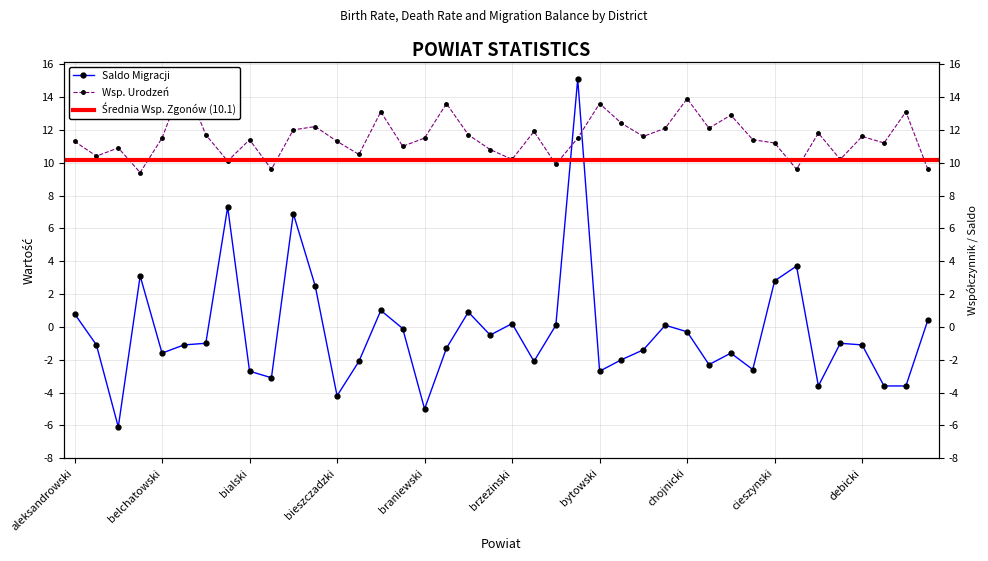

At wsp_urodzen, list the series in order from largest to smallest.

wsp_urodzen, saldo_migracji